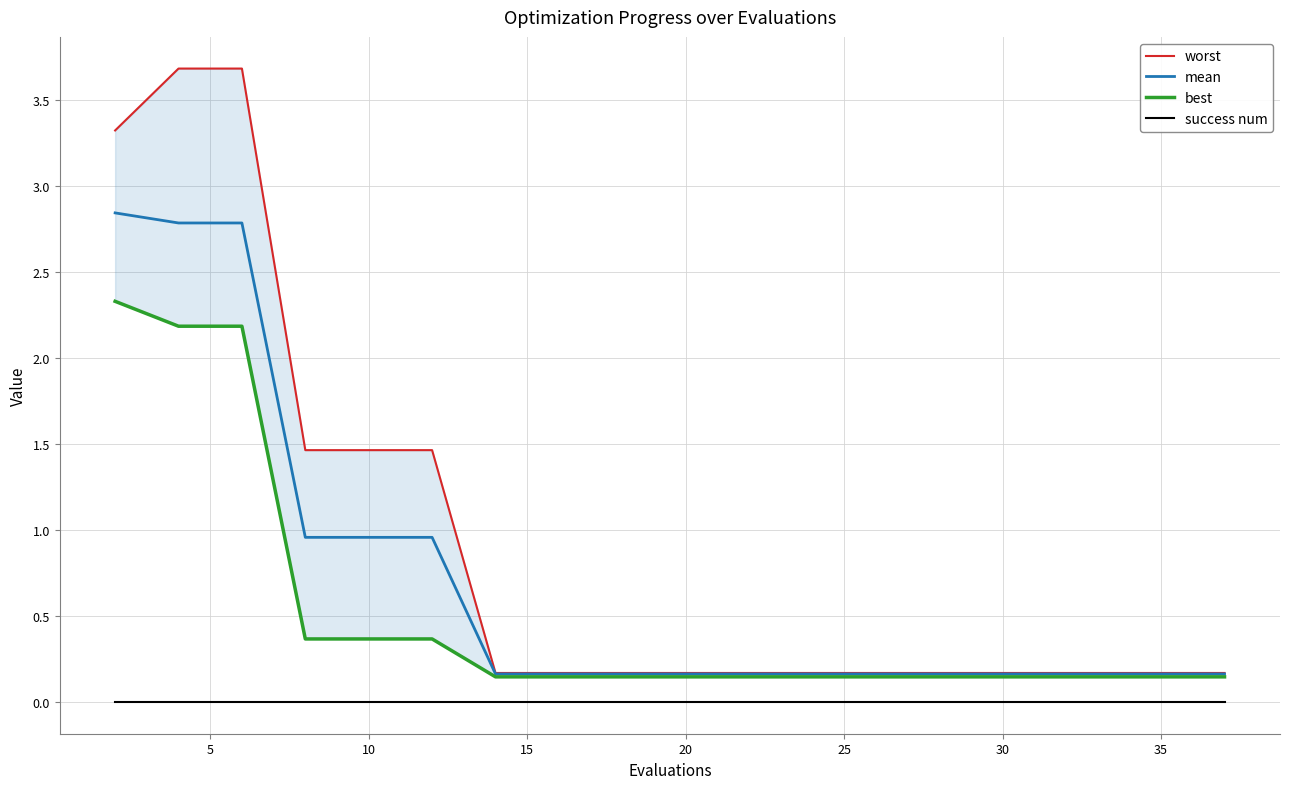

True or false: success num and mean cross at least once.

False